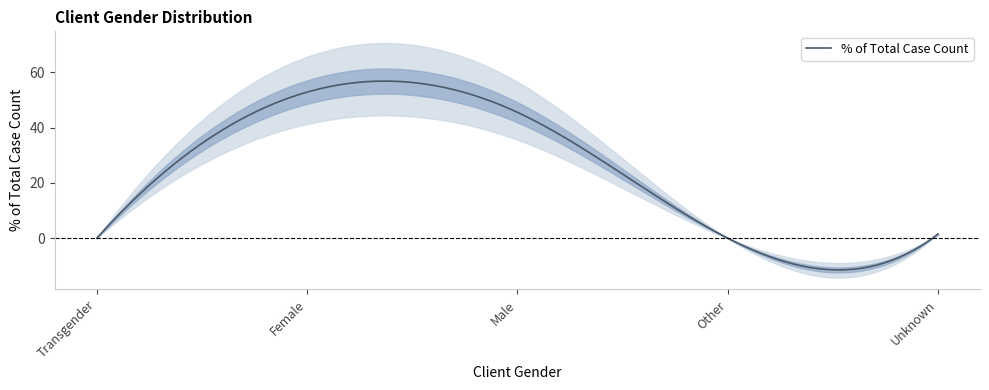

The chart shows a value of 1.5 at Unknown. True or false?

True